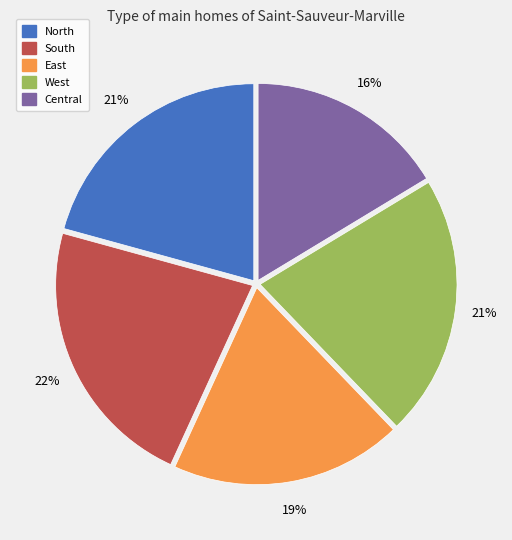

Which category has the biggest portion of the pie?

South